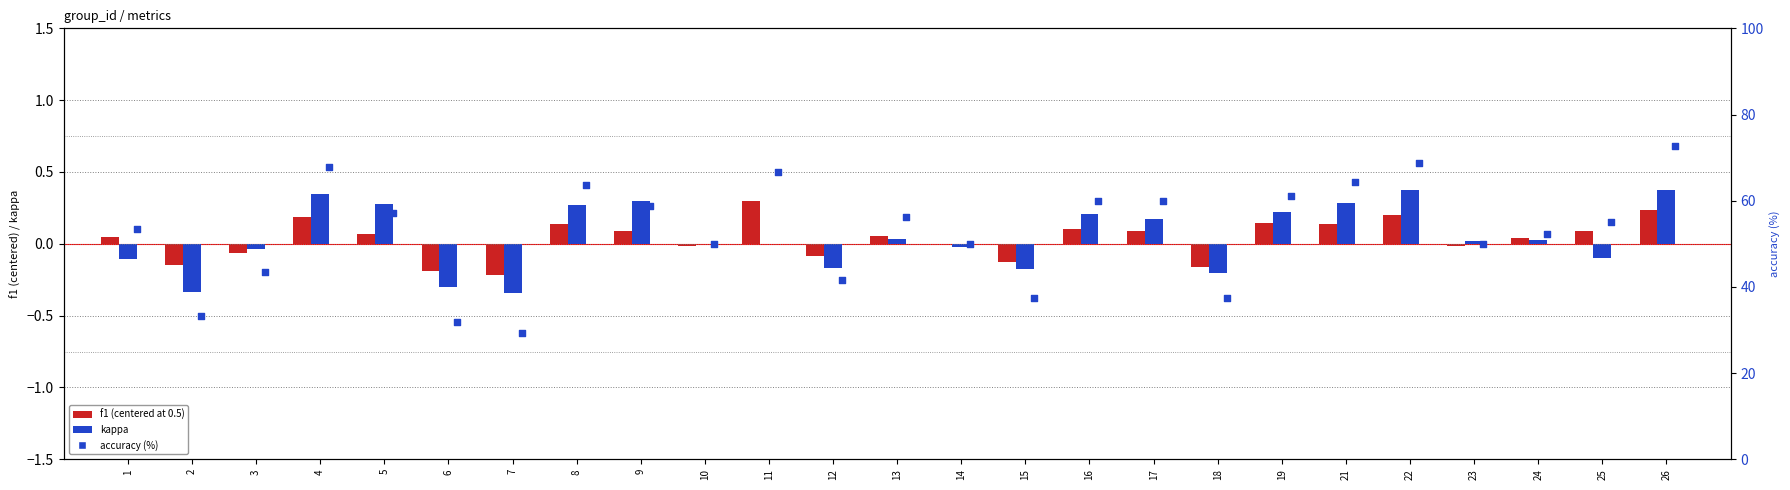

At how many categories does at least one series exceed 0?

25